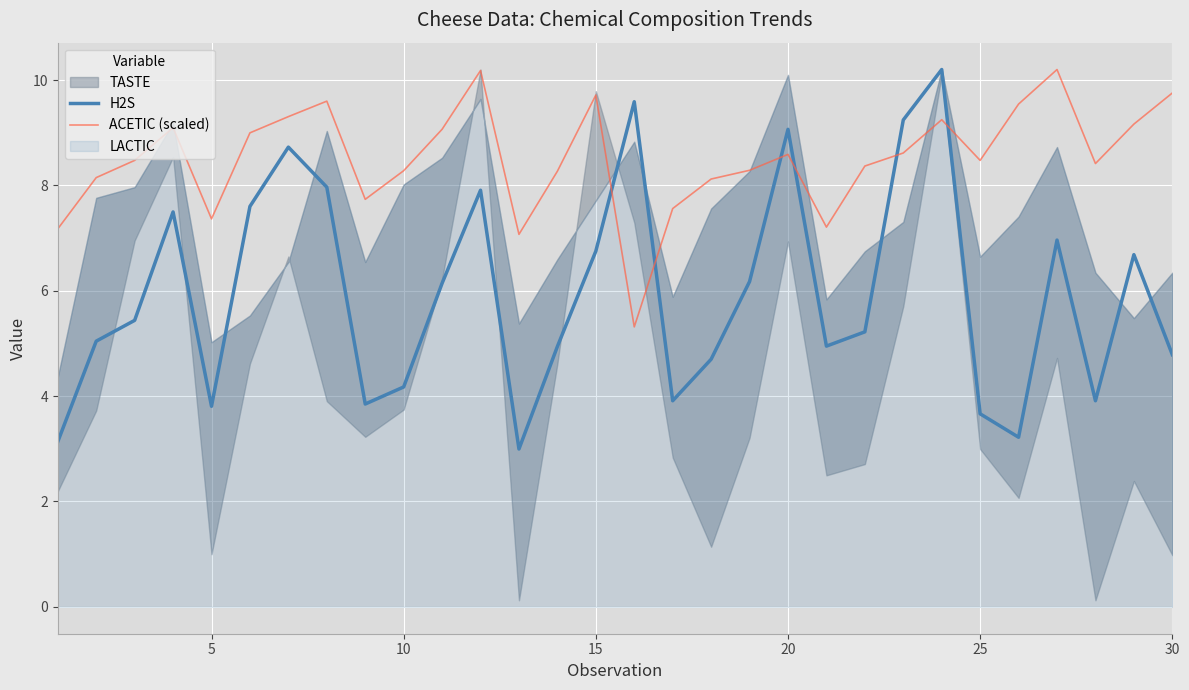

What is the lowest value of the H2S series?

3.0